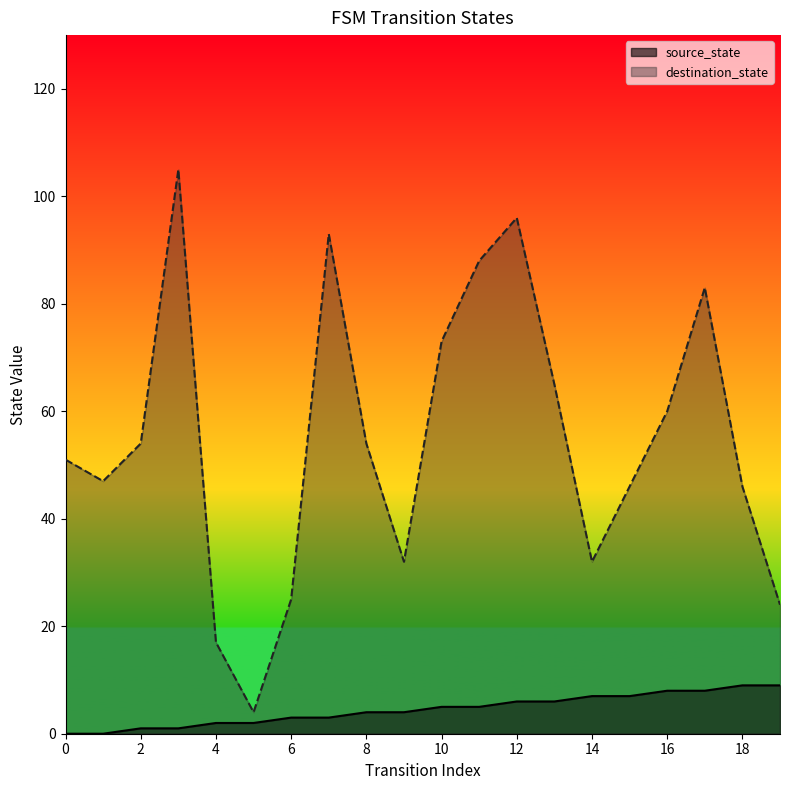

Between 10 and 17, which is larger?

17